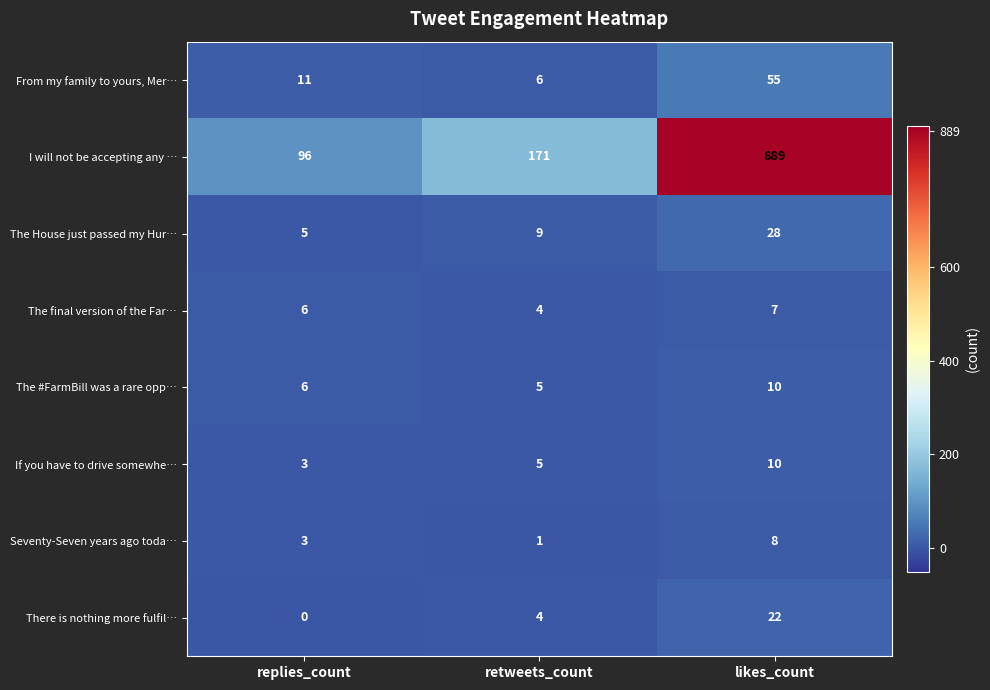

Reading right to left, transcribe all the data shown in this chart.

From my family to yours, Mer…: 55	6	11
I will not be accepting any …: 889	171	96
The House just passed my Hur…: 28	9	5
The final version of the Far…: 7	4	6
The #FarmBill was a rare opp…: 10	5	6
If you have to drive somewhe…: 10	5	3
Seventy-Seven years ago toda…: 8	1	3
There is nothing more fulfil…: 22	4	0